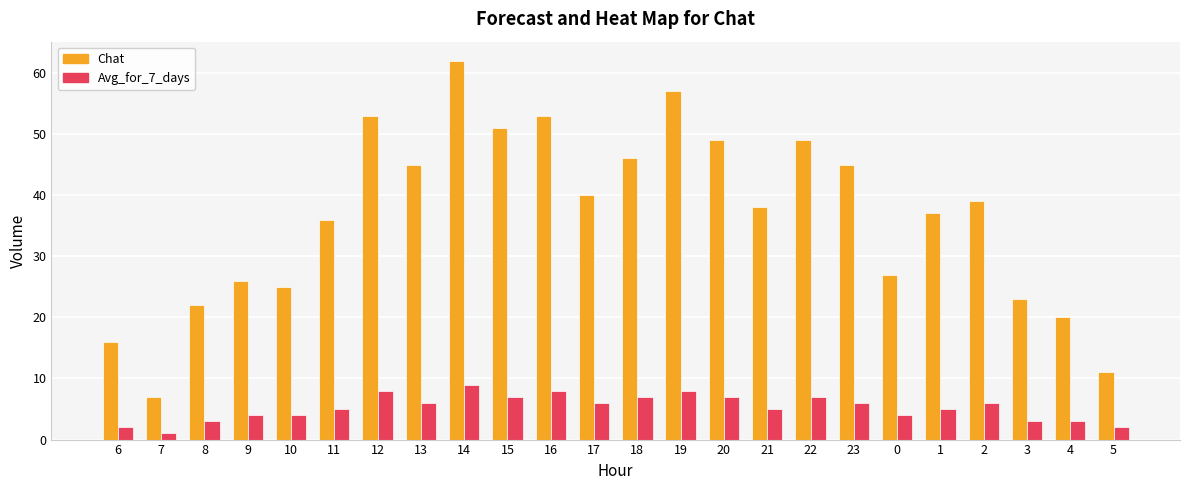

At how many categories does at least one series exceed 59?

1